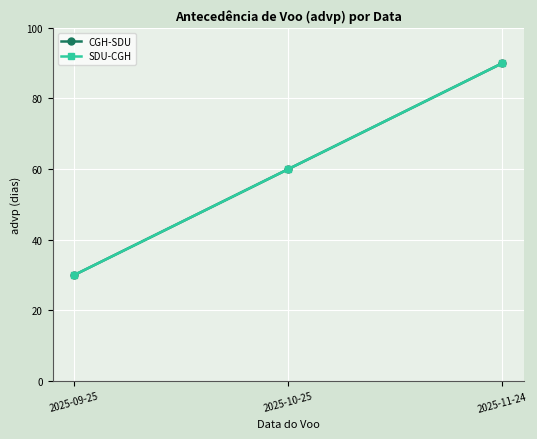

The CGH-SDU series shows 122 at 2025-11-24. True or false?

False